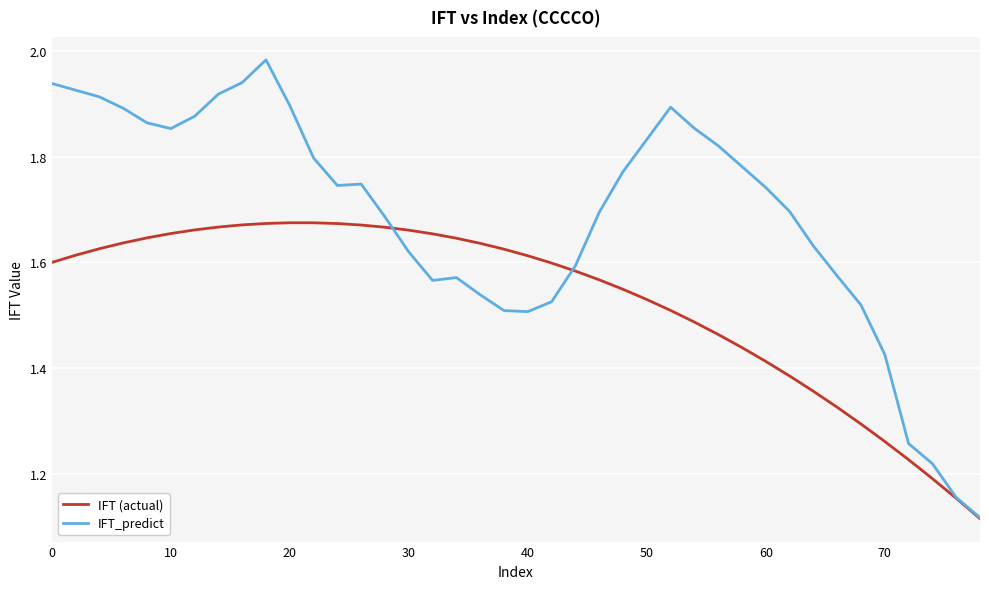

List the series in order of their peak value, highest first.

IFT_predict, IFT (actual)